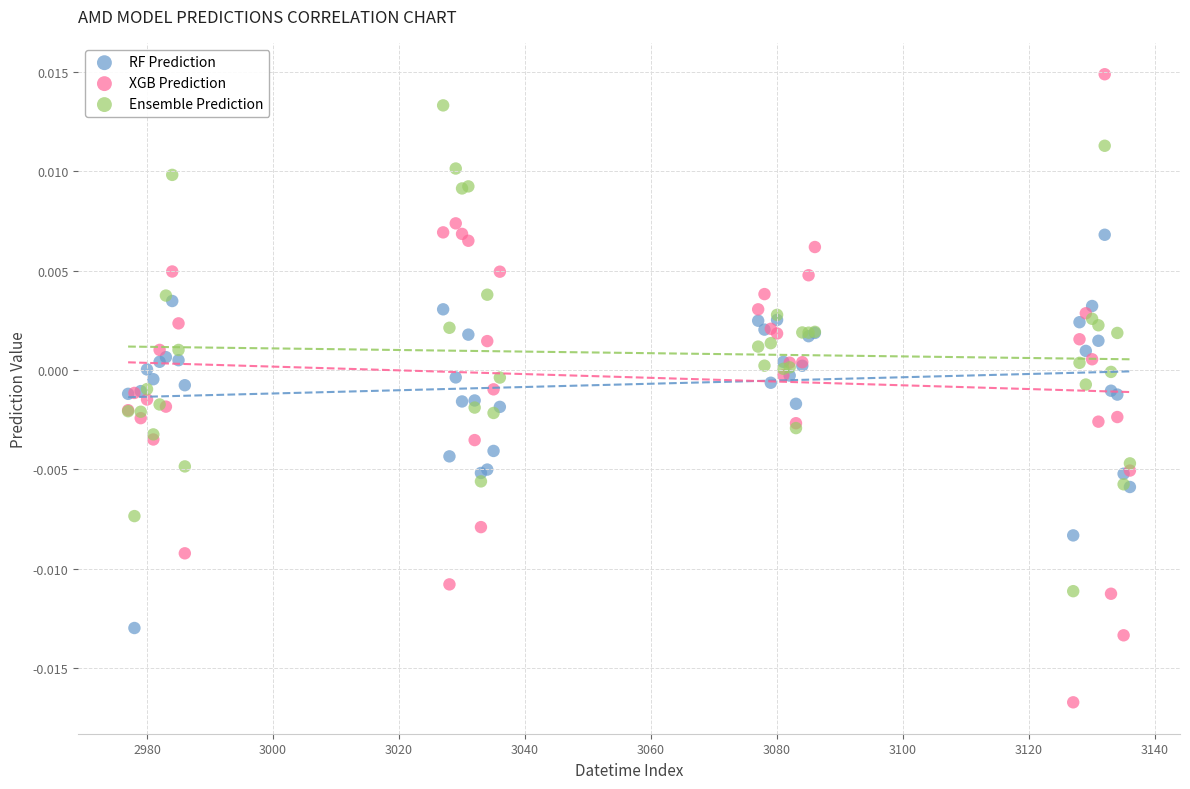

Which series contains the highest Y value?

XGB Prediction